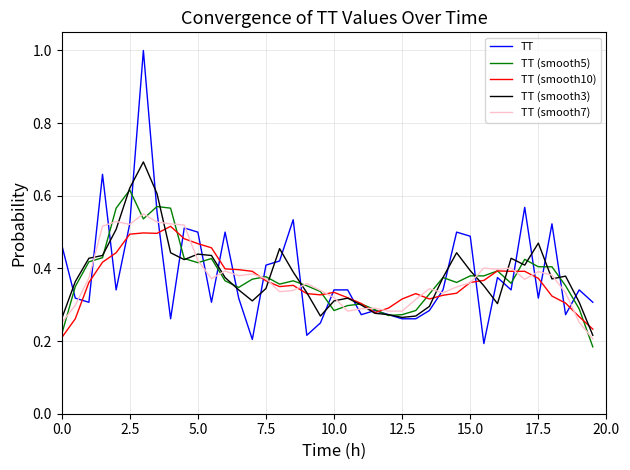

Which series has the widest spread of values?

TT